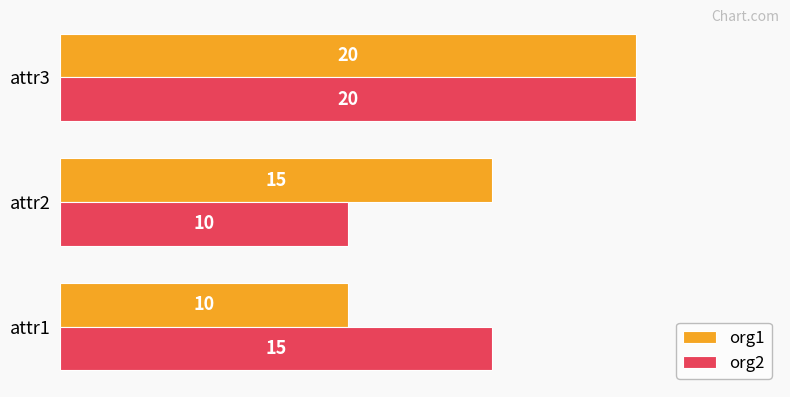

The value of org1 at attr3 is 20. True or false?

True